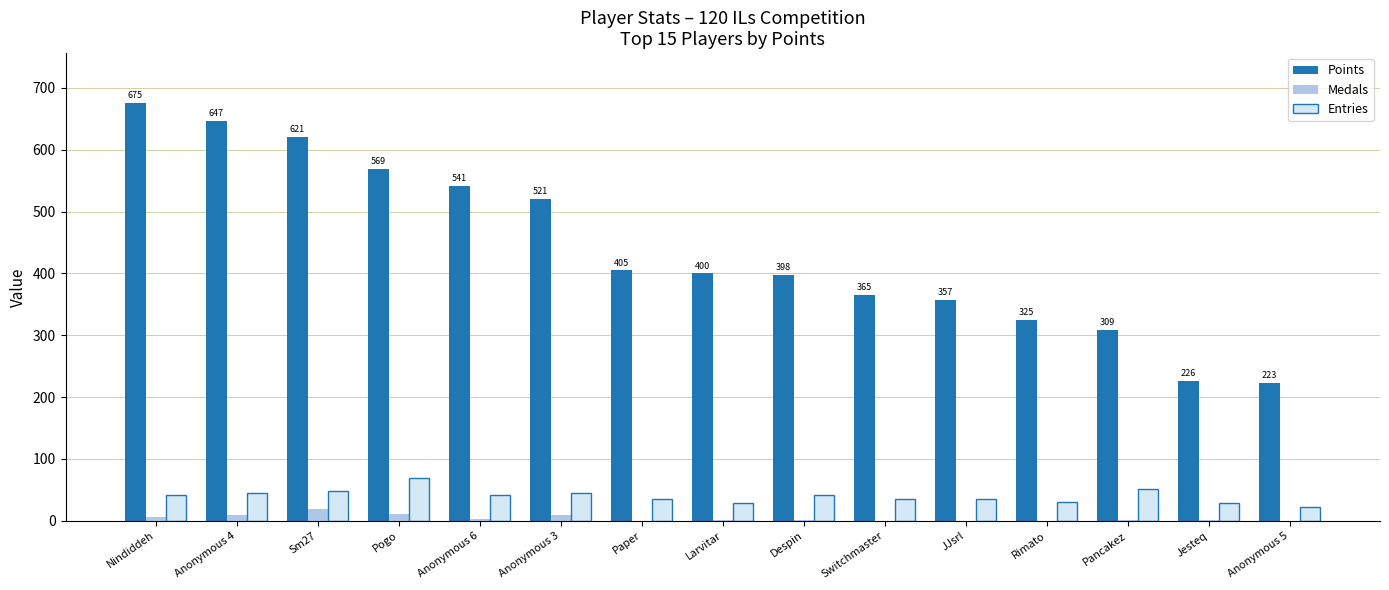

True or false: Entries has a value of 19 at Anonymous 4.

False